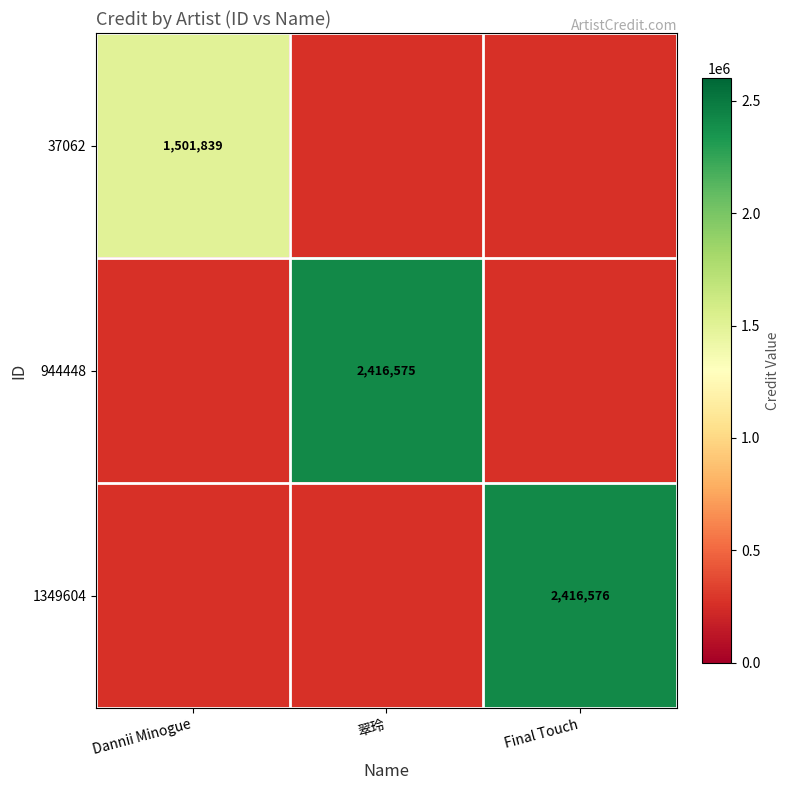

What is the maximum value shown in the chart?

2416576.0